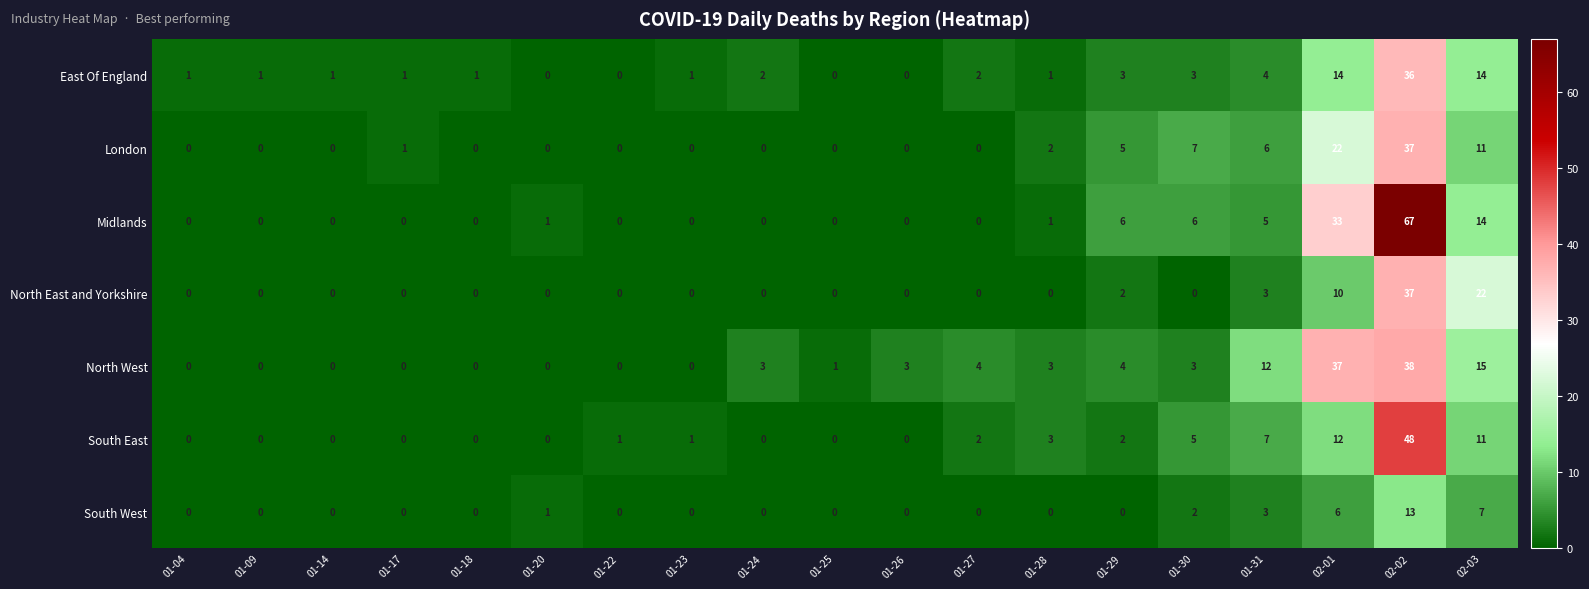

What is the sum of the North West values at 01-14 and 02-02?

38